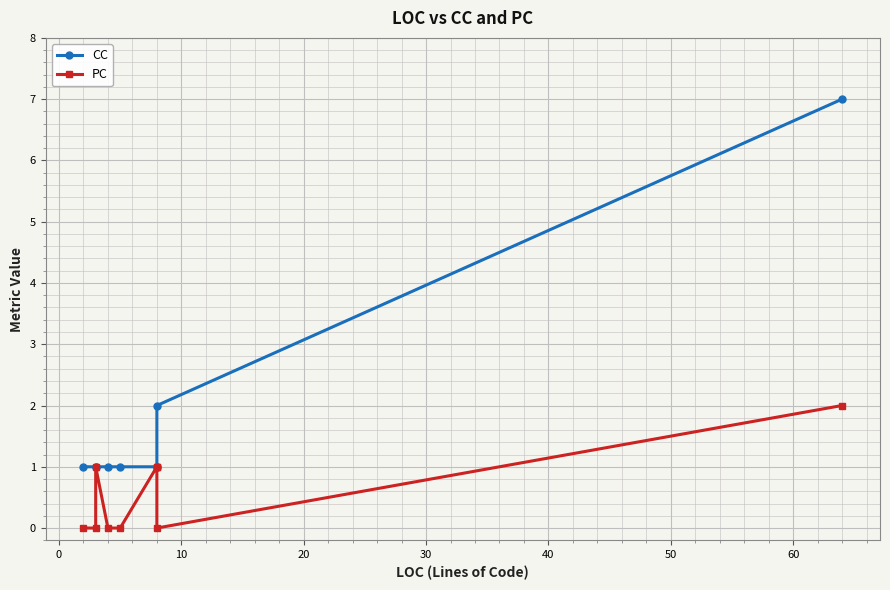

What are all the series names shown in the legend?

CC, PC